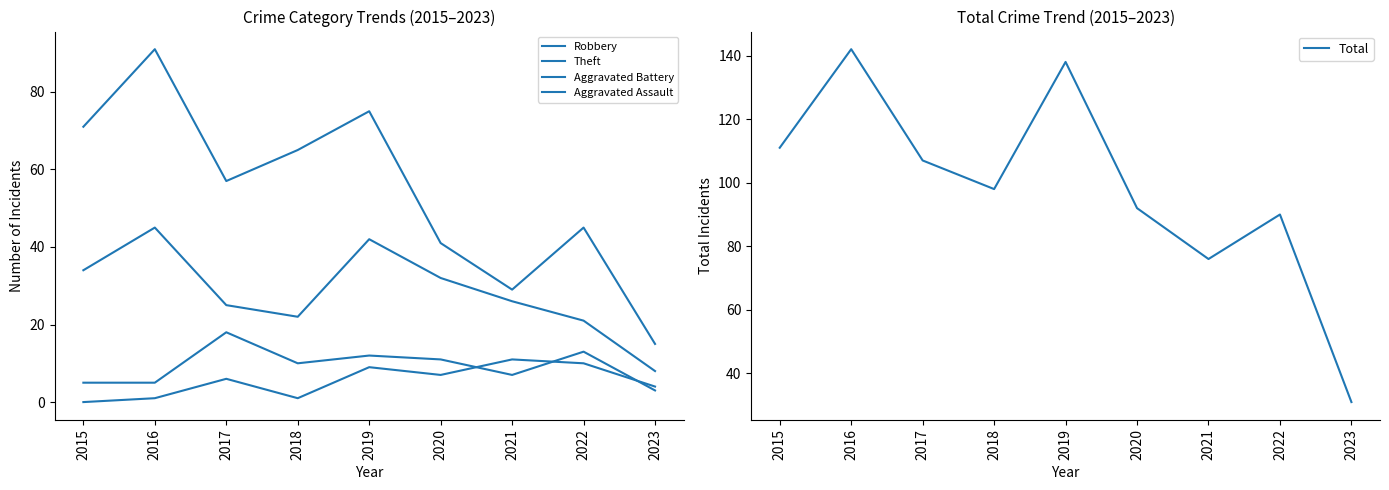

Where is Total nearest to the value 86?

2022